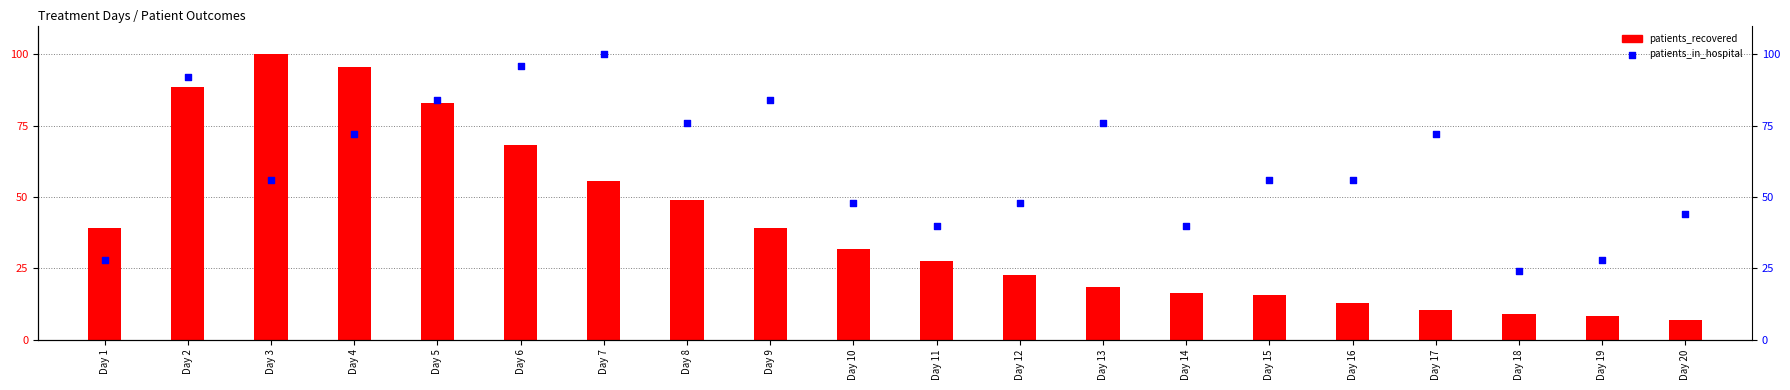

Between Day 3 and Day 5, which is larger?

Day 5